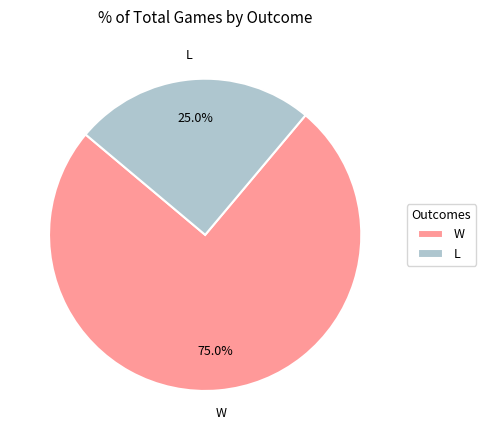

Count the number of slices in the pie.

2